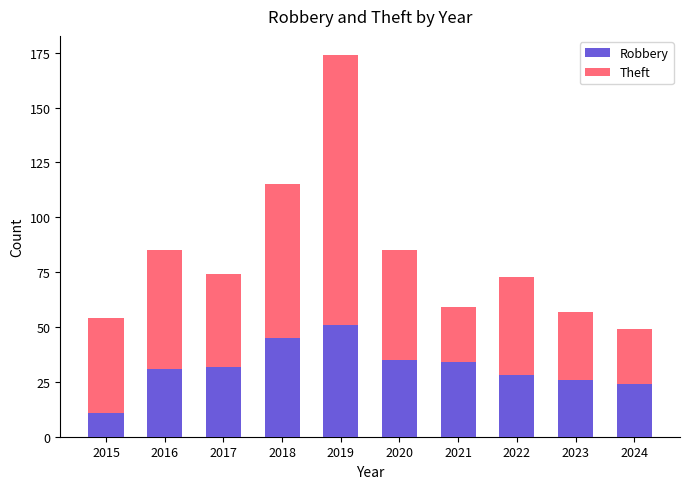

What is the highest value of the Robbery series?

51